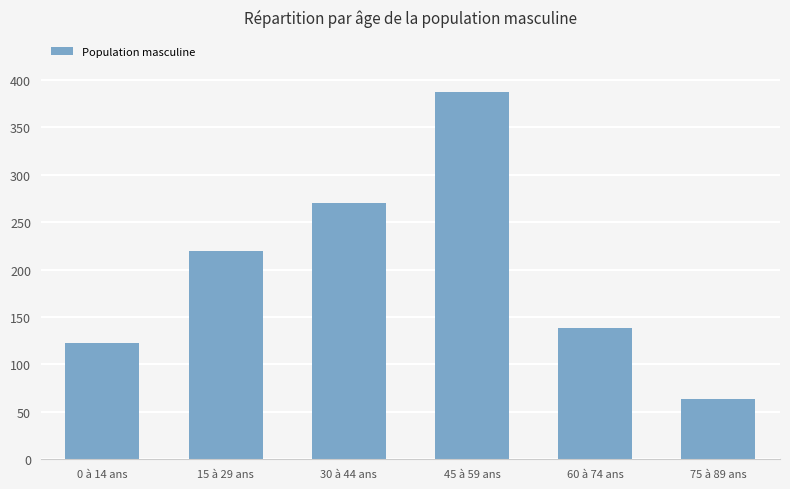

The chart shows a value of 219.5 at 15 à 29 ans. True or false?

True